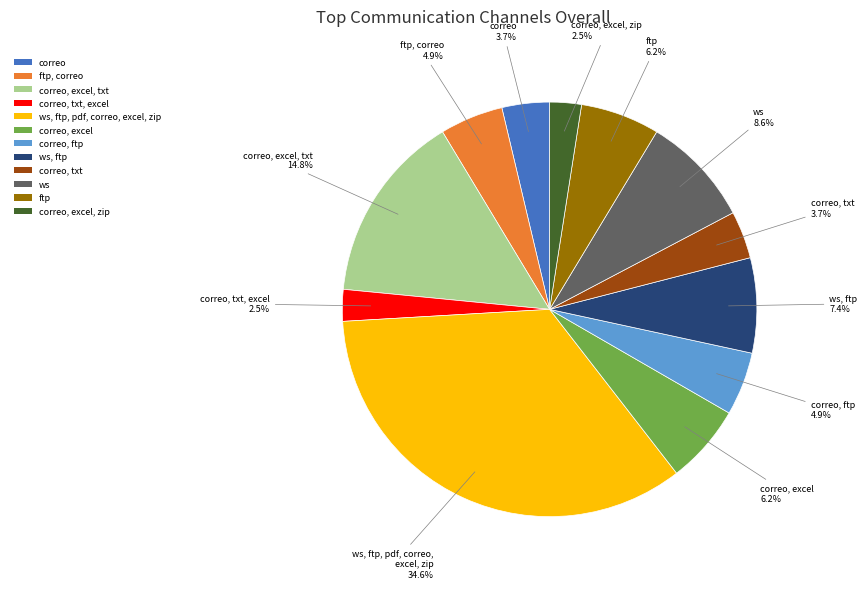

What percentage do correo, excel, txt and correo, excel together represent?

21.0%